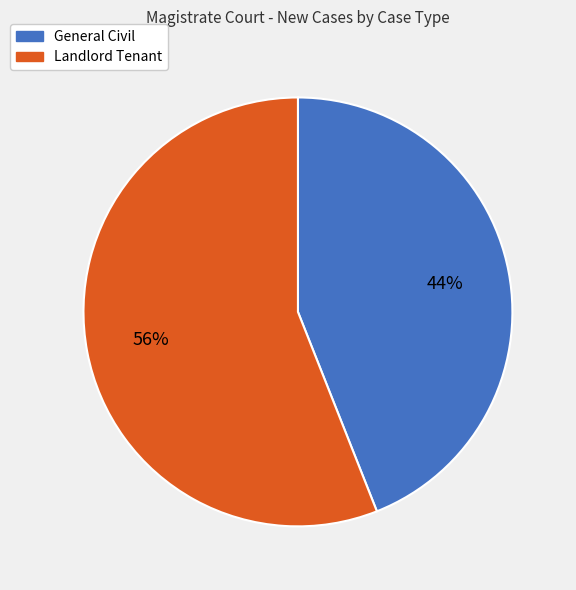

Is the sum of Landlord Tenant and General Civil greater than half?

Yes